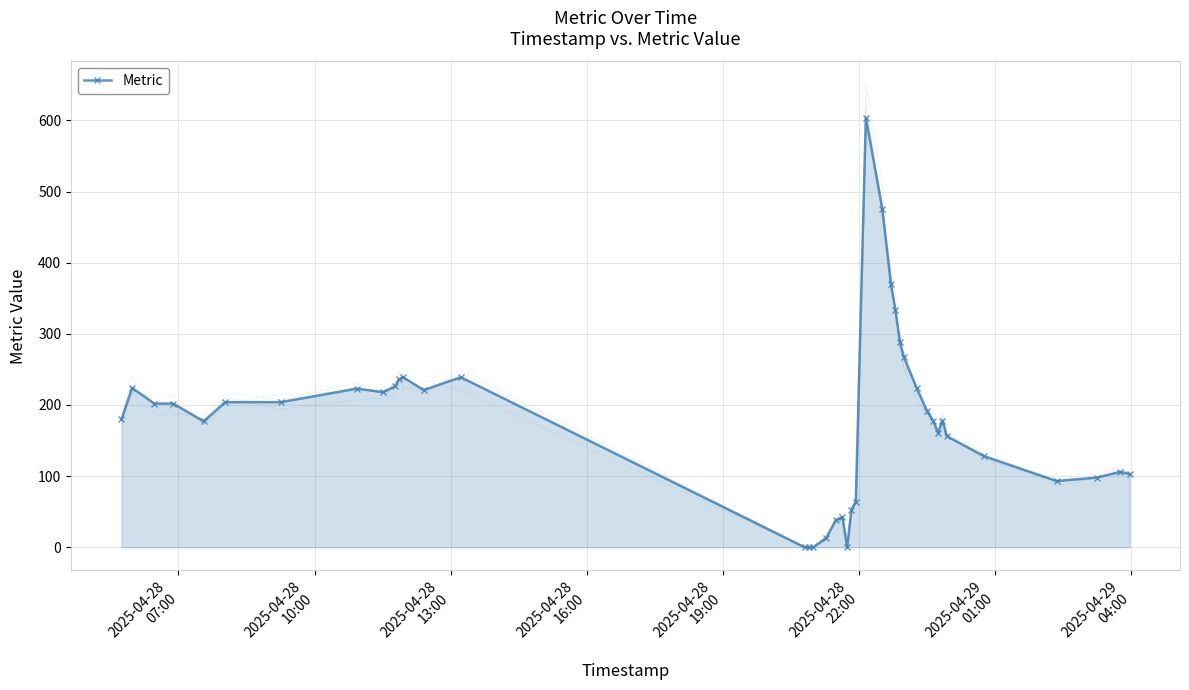

At which category does the chart reach its peak across all series?

23